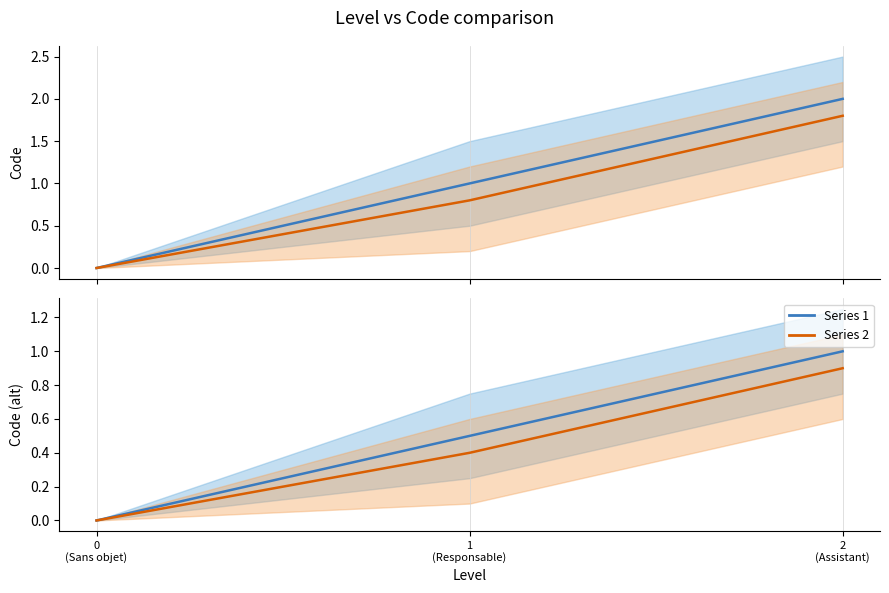

Rank the series at 1
(Responsable) from highest to lowest value.

Series 1, Series 2